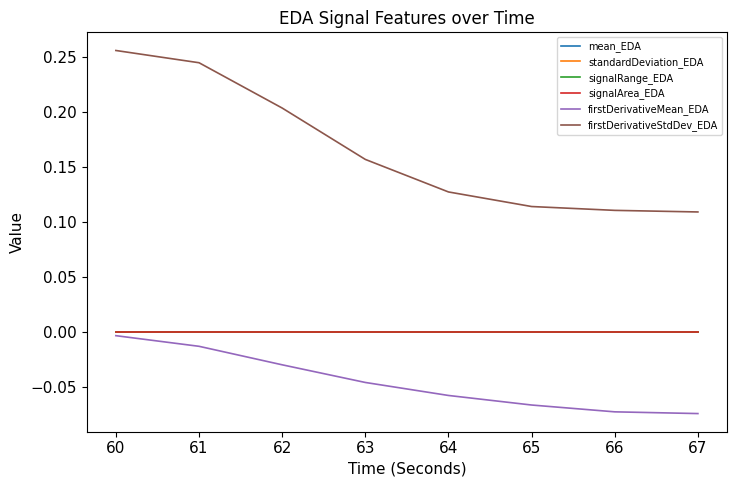

What value does the firstDerivativeStdDev_EDA series have at 61?

0.2